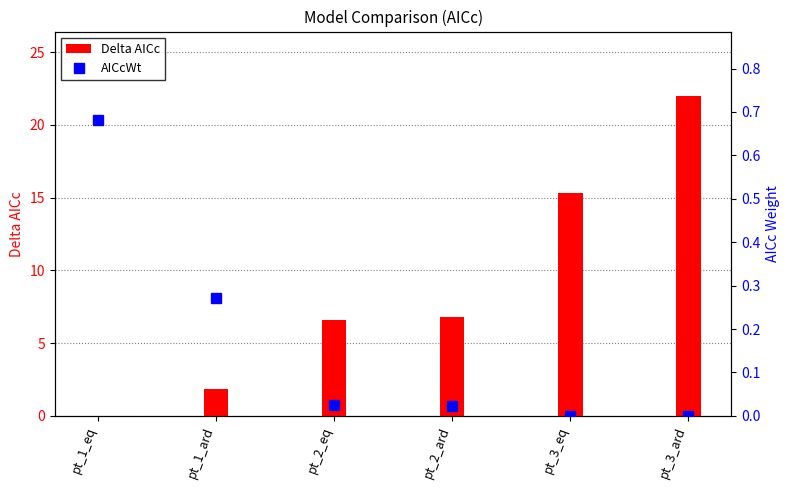

What is the average value of the AICcWt series?

0.2